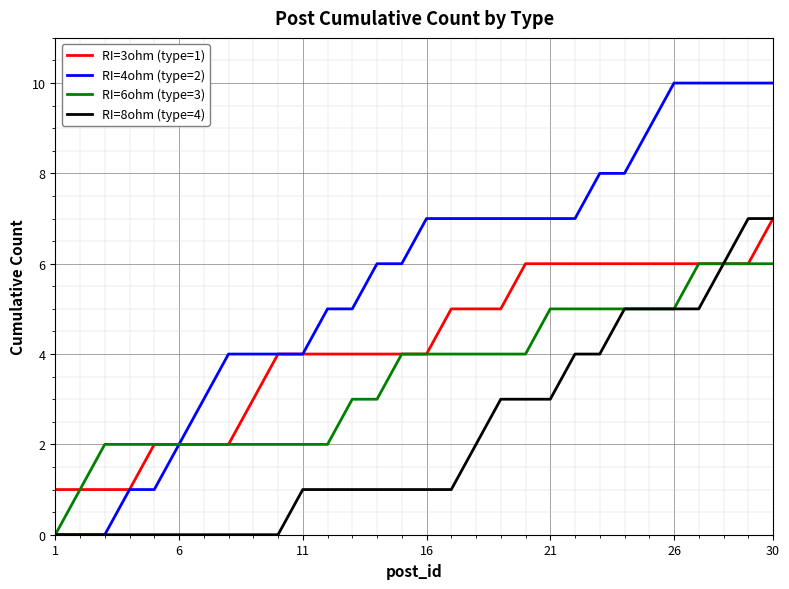

What is the highest value of the RI=4ohm (type=2) series?

10